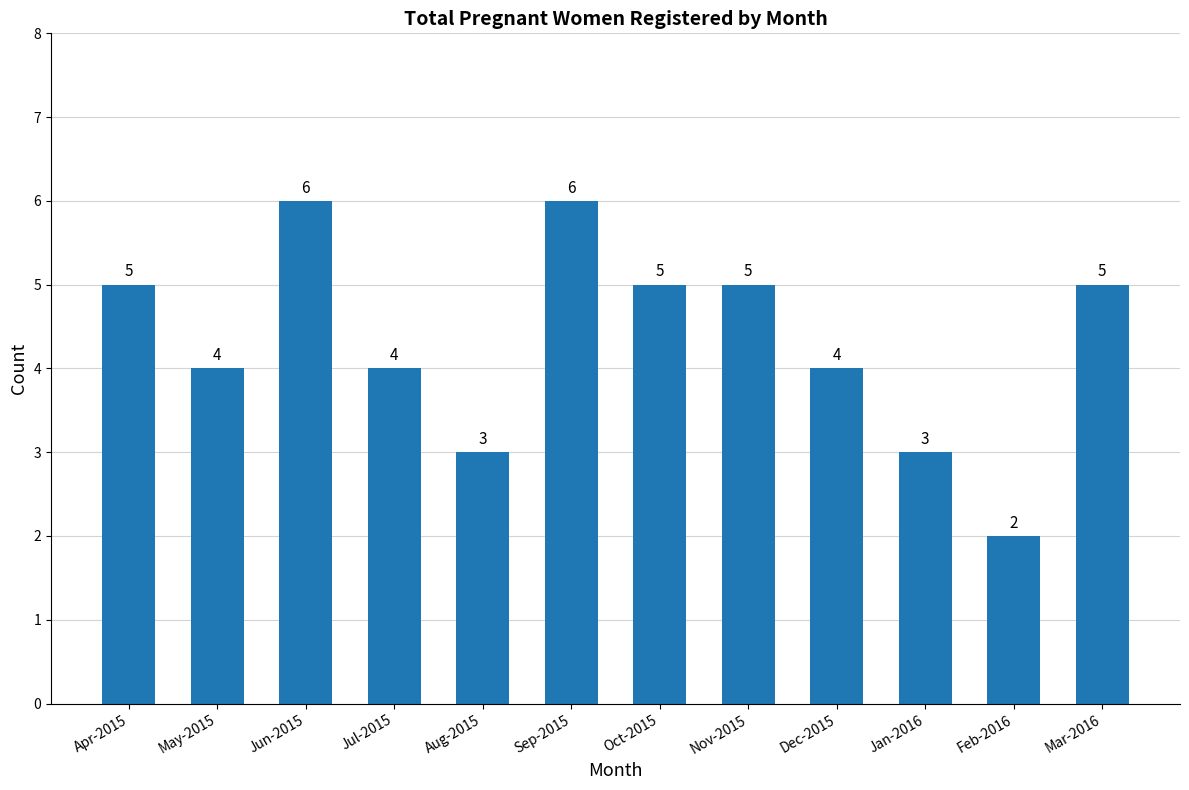

What is the change in value from Apr-2015 to Sep-2015?

+1